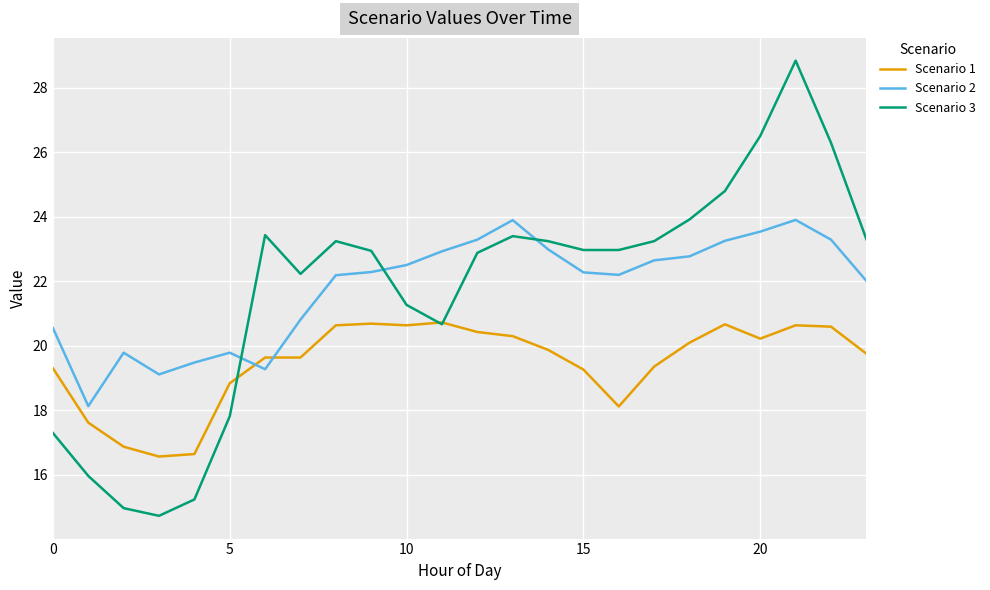

After their last crossing, which series has the higher values: Scenario 1 or Scenario 2?

Scenario 2